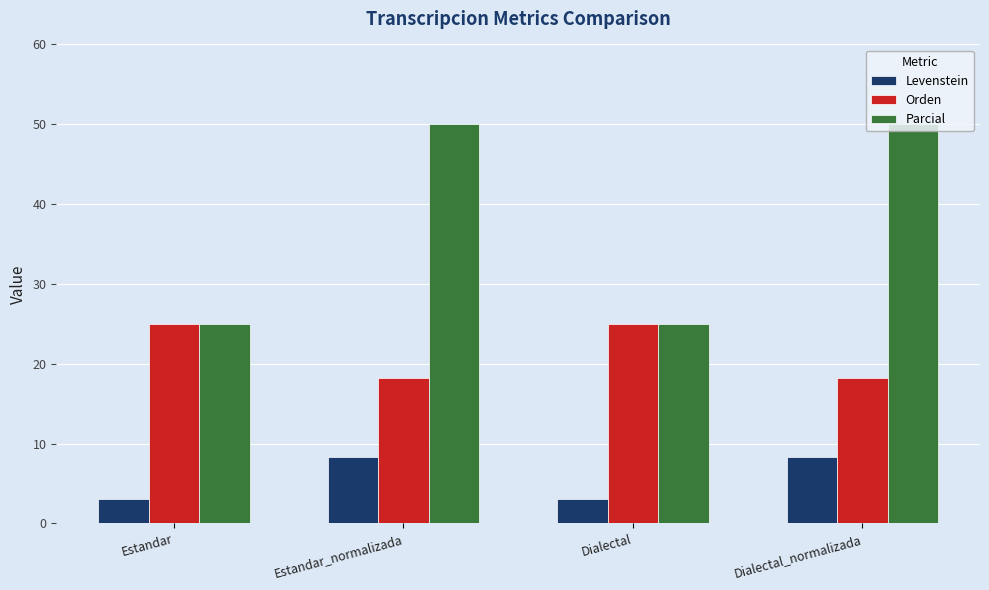

List the series in order of their overall mean, lowest first.

Levenstein, Orden, Parcial